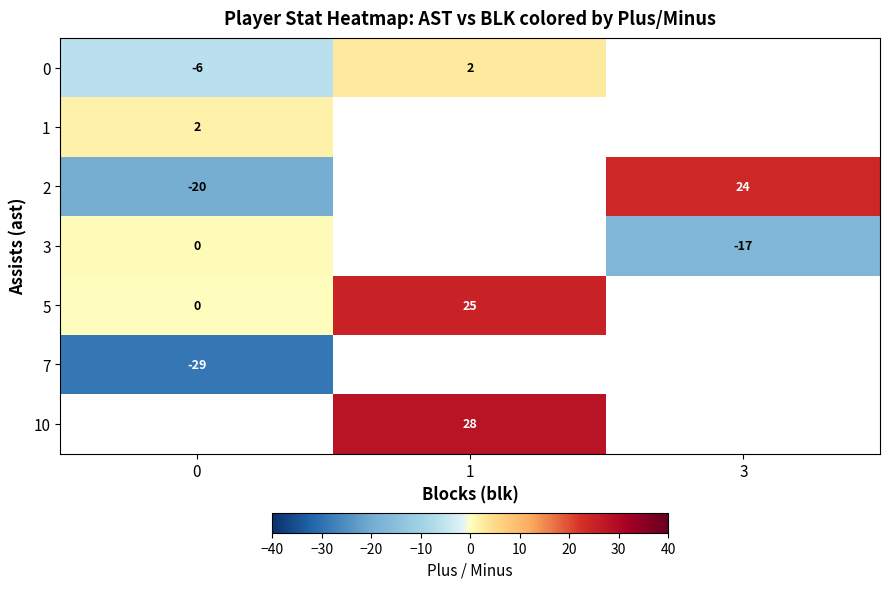

Count the number of data series in this chart.

7